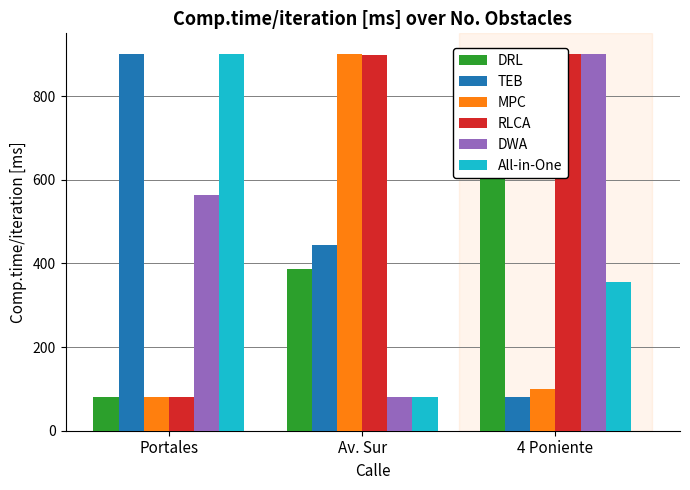

The value of TEB at Av. Sur is 226.7. True or false?

False